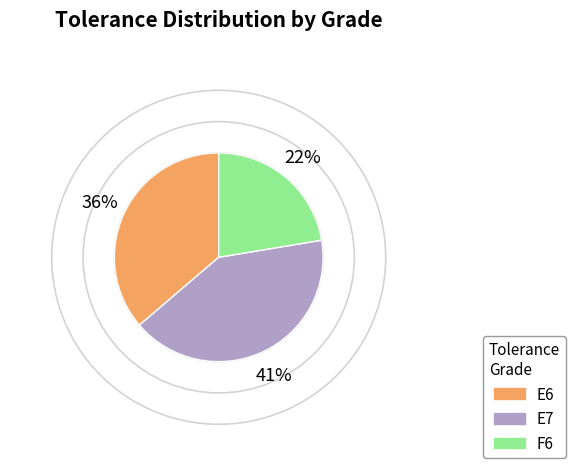

Is the sum of E7 and F6 greater than half?

Yes